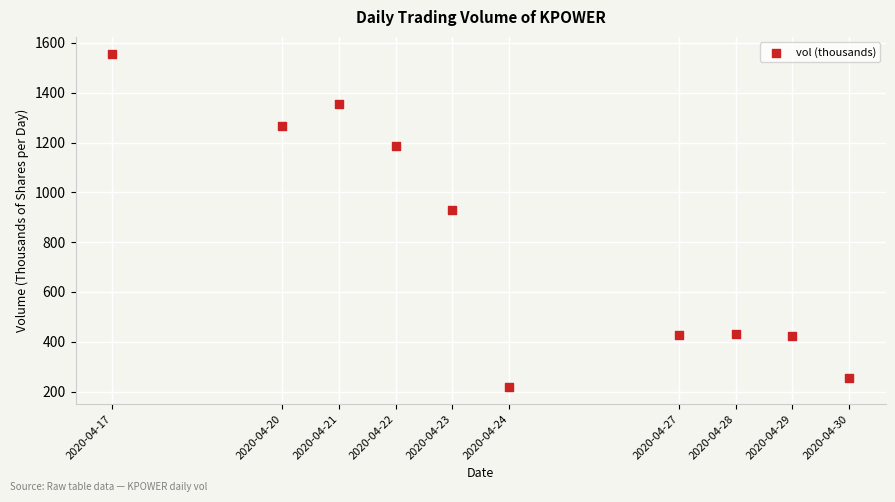

What Y value in the scatter plot is closest to 887?

927.5